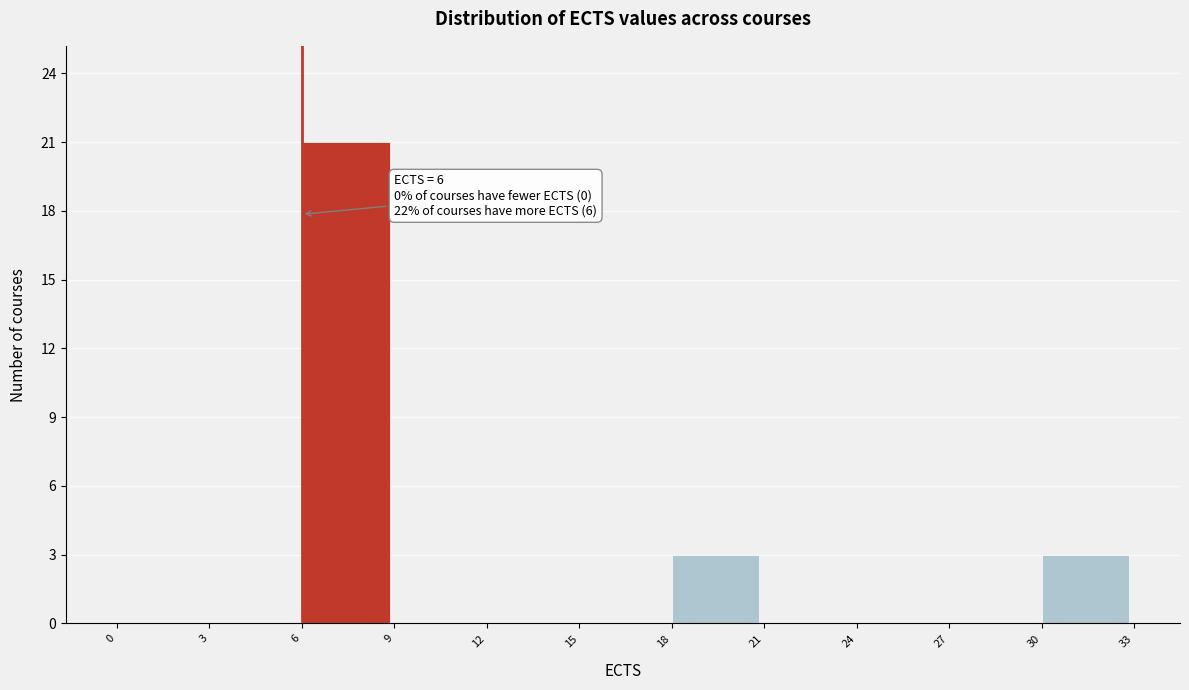

Which range on the x-axis has the tallest bar?

6 to 9